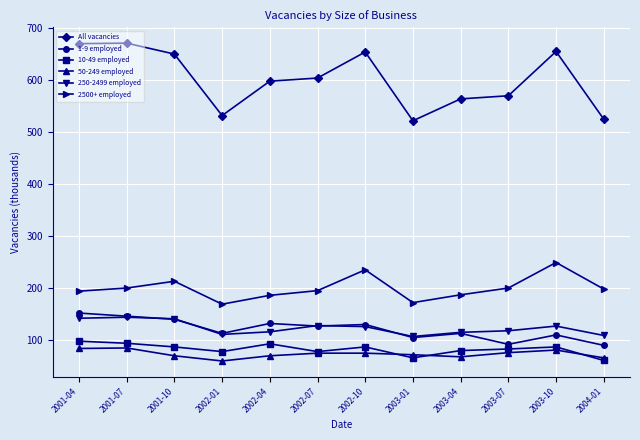

Which series has the largest total across all categories?

All vacancies